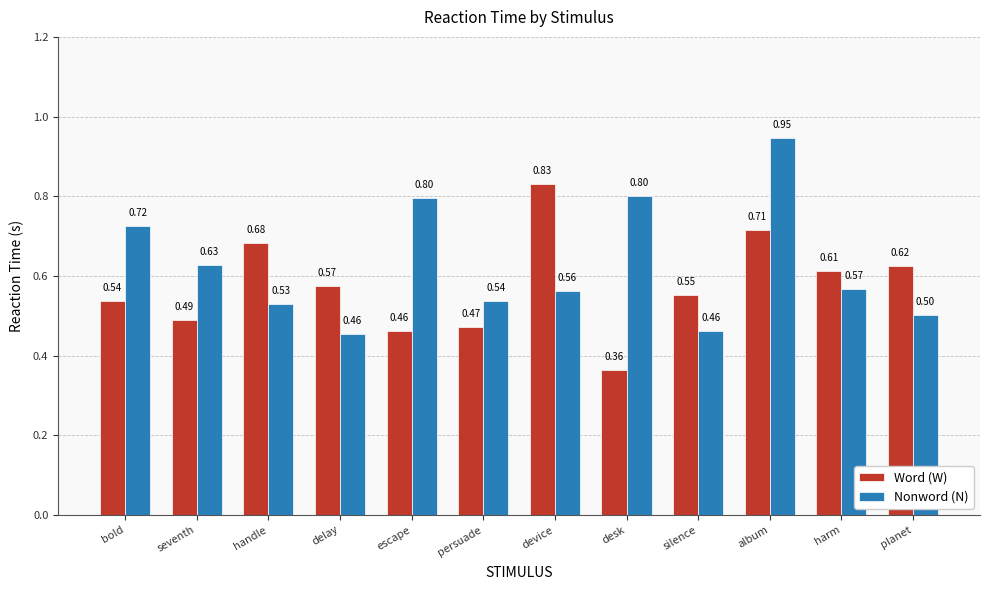

Rank the categories by Word (W) value from lowest to highest.

desk, escape, persuade, seventh, bold, silence, delay, harm, planet, handle, album, device